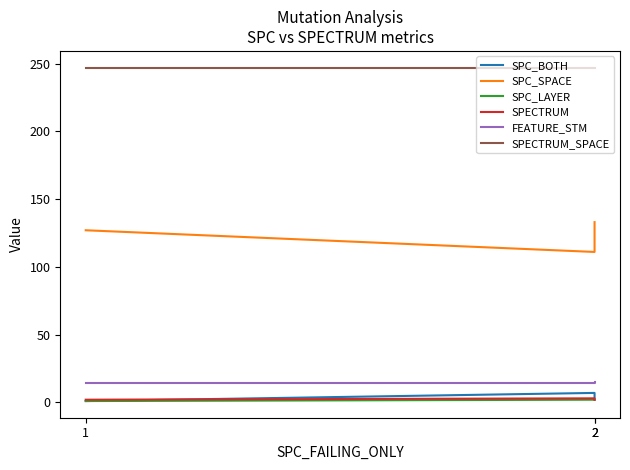

Which series has the largest total across all categories?

SPECTRUM_SPACE